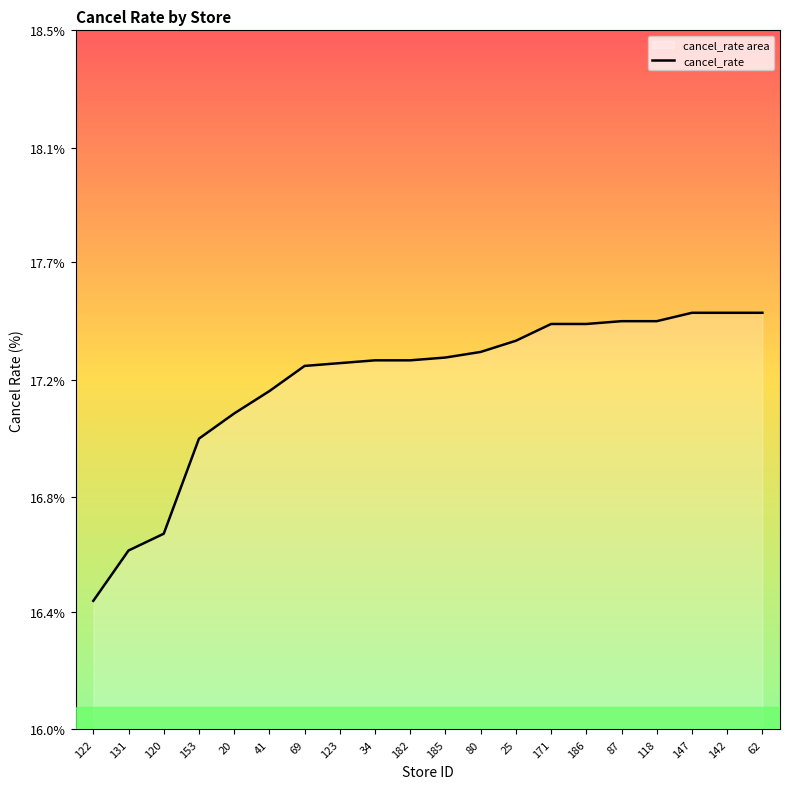

What is the difference between the maximum and minimum values?

1.0